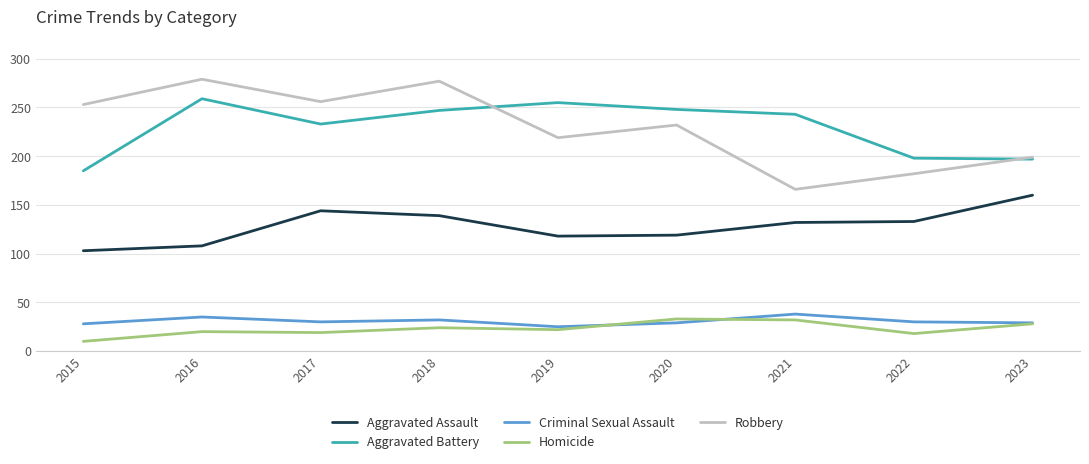

In Homicide, how many points are higher than both neighbors (excluding endpoints)?

3